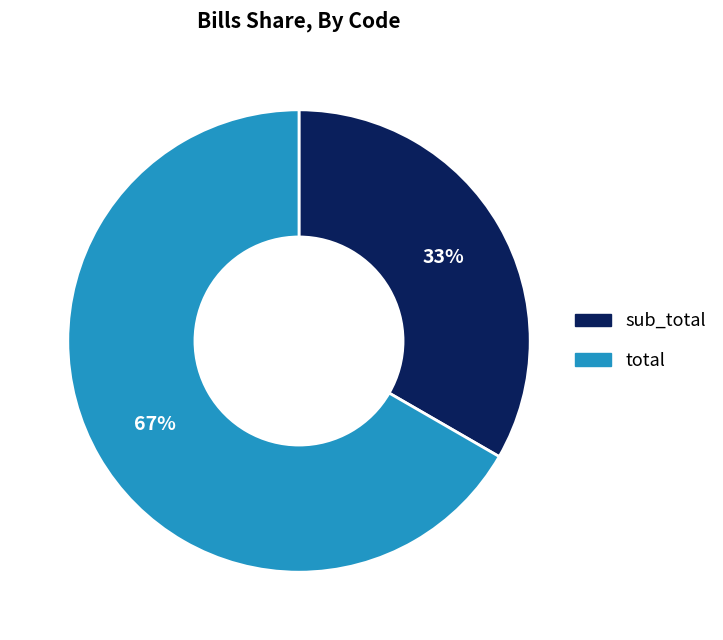

Is it true that total is 67% of the pie?

True